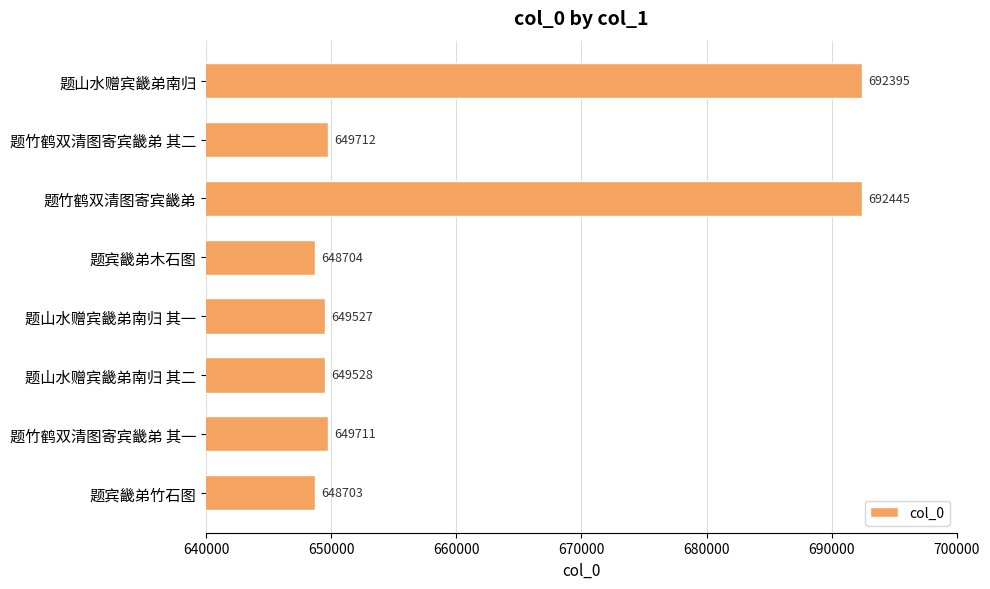

What is the label of the 1st bar from the top?

题山水赠宾畿弟南归